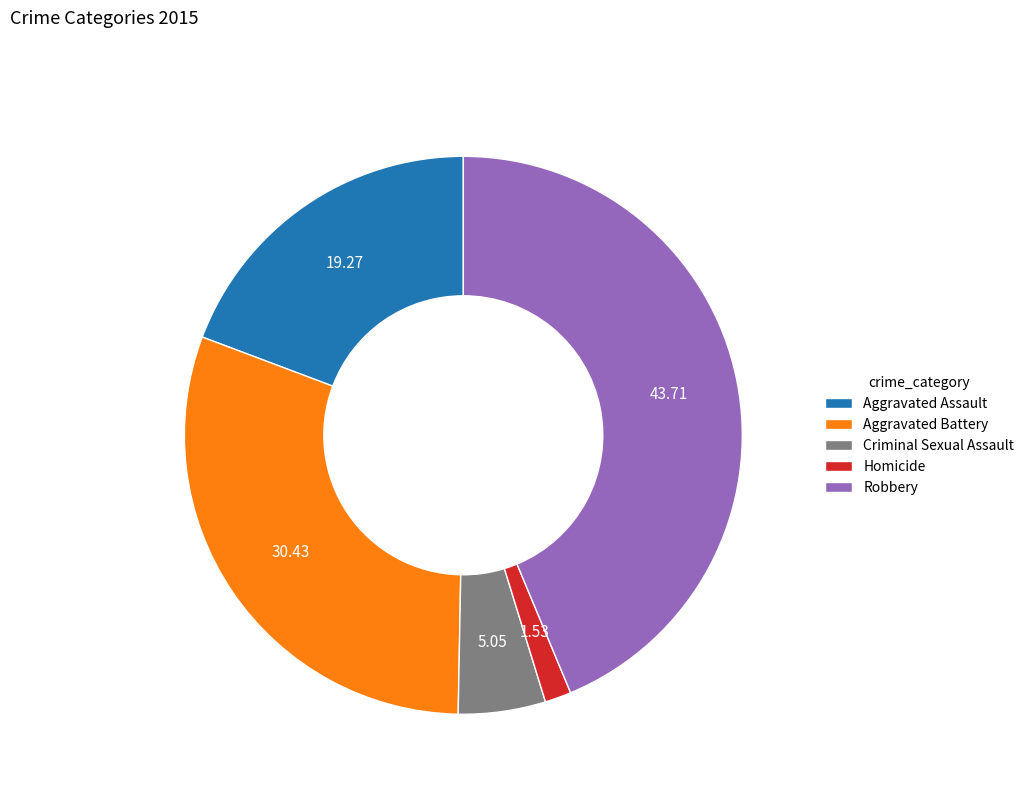

Is Criminal Sexual Assault the majority of the pie?

No